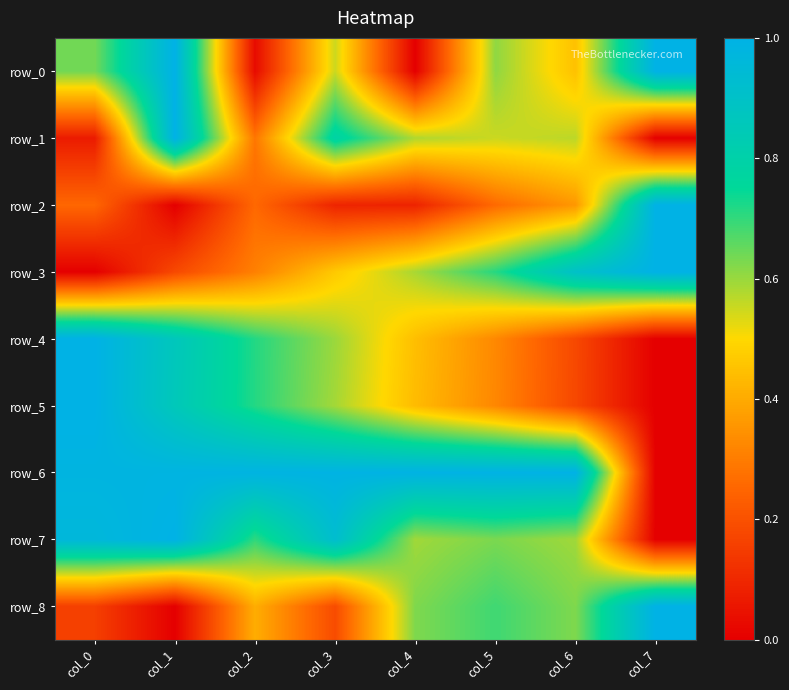

What is the total value across all series at col_2?

4.4